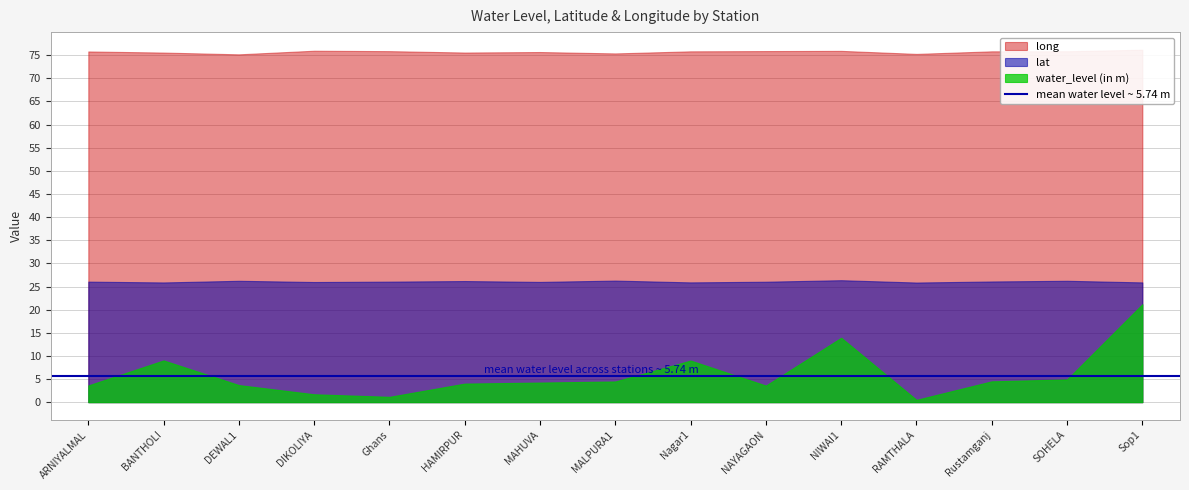

What are all the series names shown in the legend?

water_level (in m), lat, long